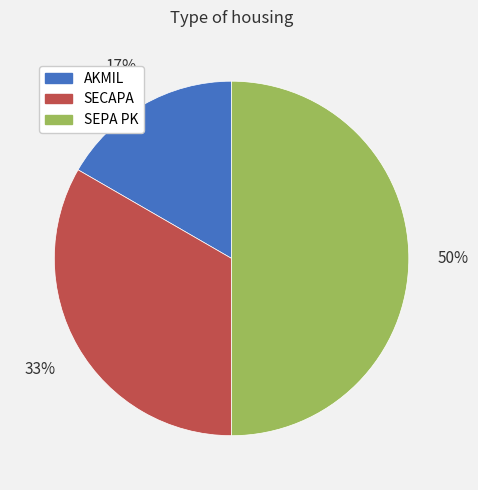

Combined, do AKMIL and SEPA PK account for over 50%?

Yes